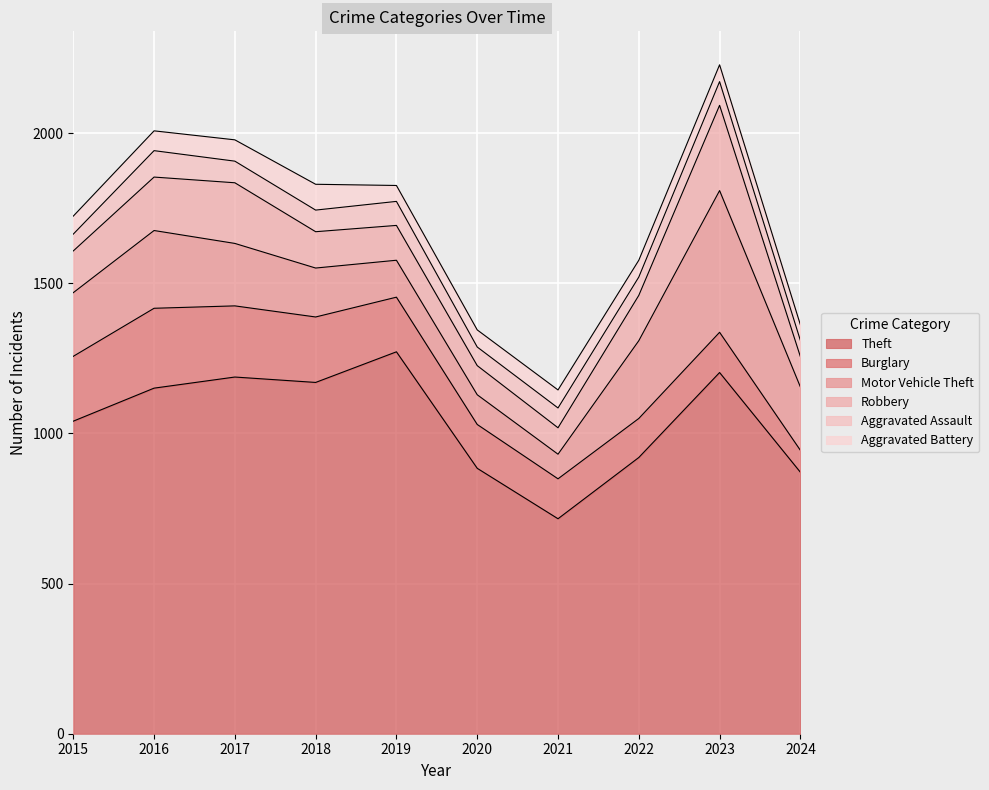

True or false: Burglary and Aggravated Assault intersect in this chart.

False